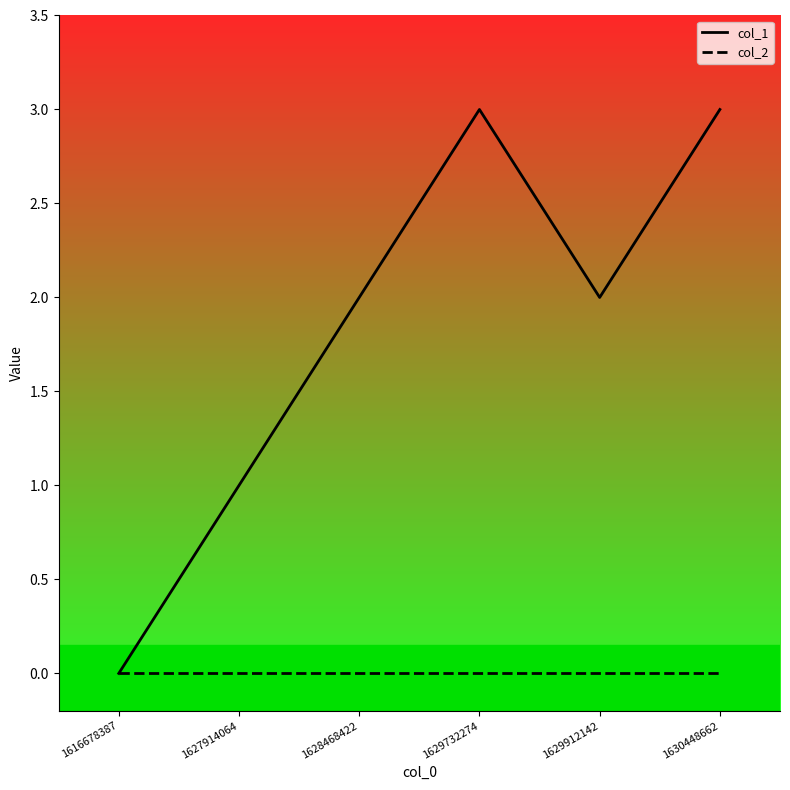

Rank the series by their average value, from lowest to highest.

col_2, col_1